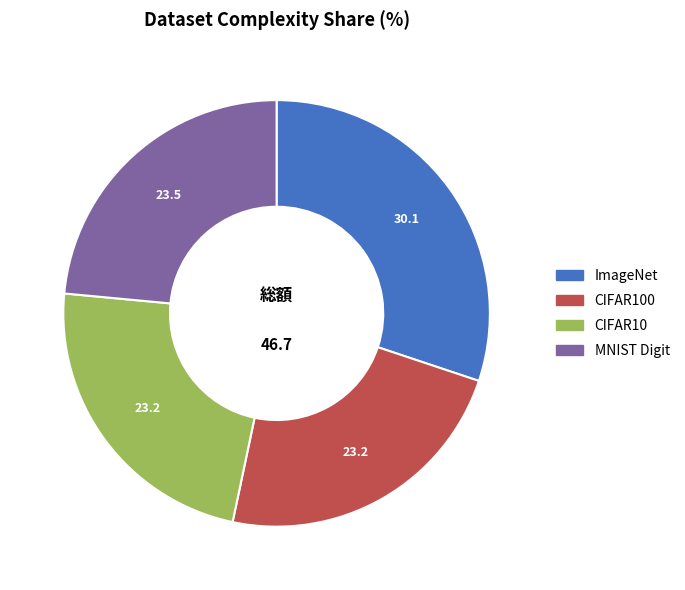

Is it true that ImageNet is 20% of the pie?

False